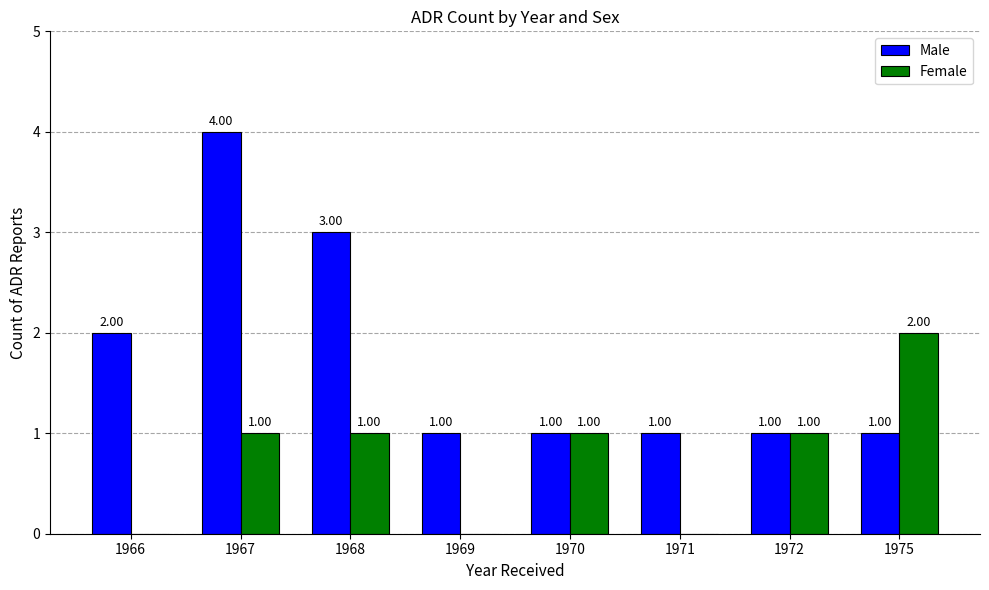

What is the average value of the Male series?

2